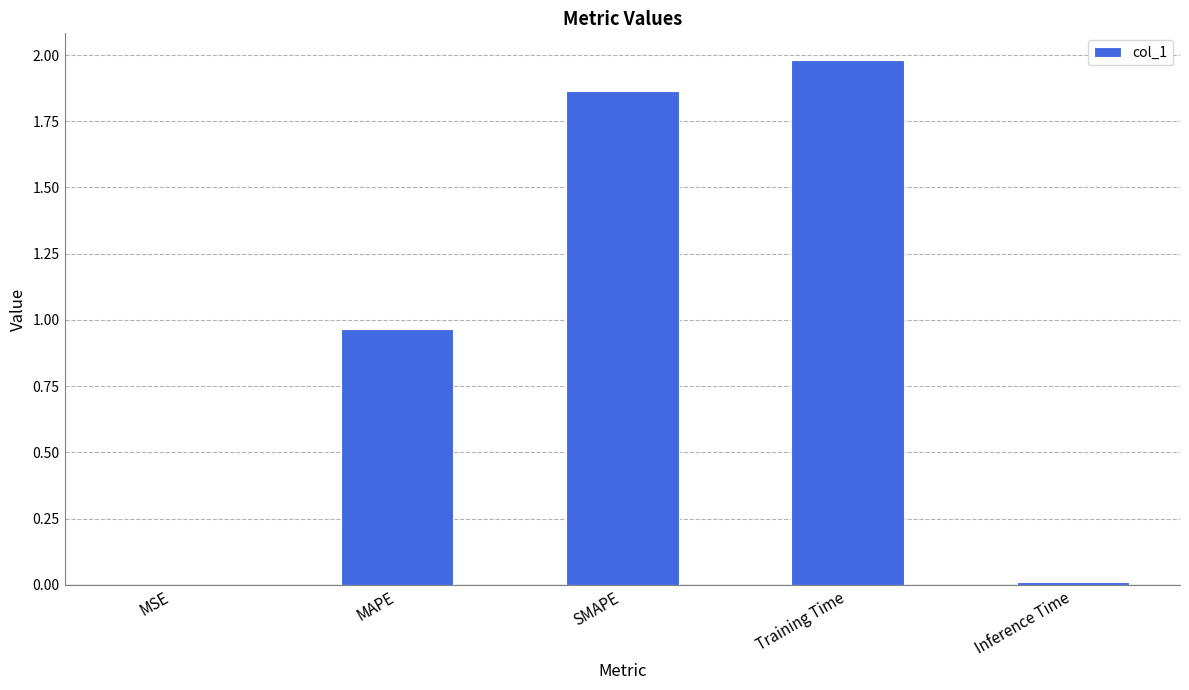

At which category does the chart reach its peak across all series?

Training Time